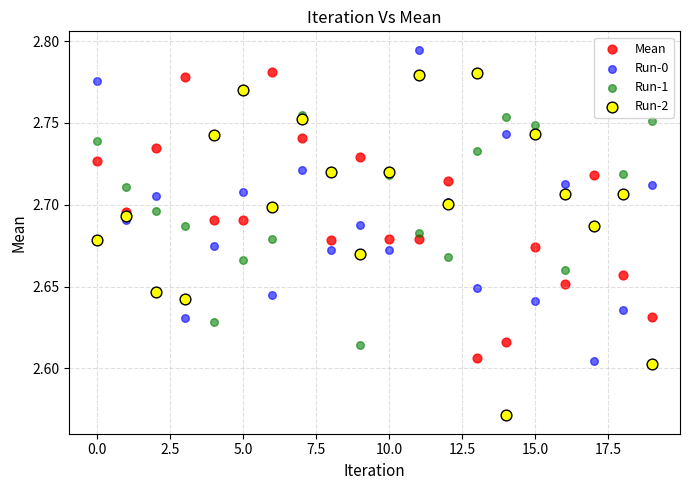

Which series reaches the maximum Y coordinate?

Run-0